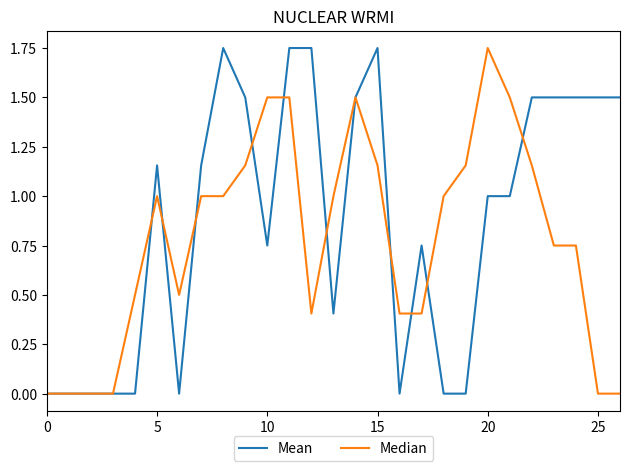

Which series has the largest total across all categories?

Mean